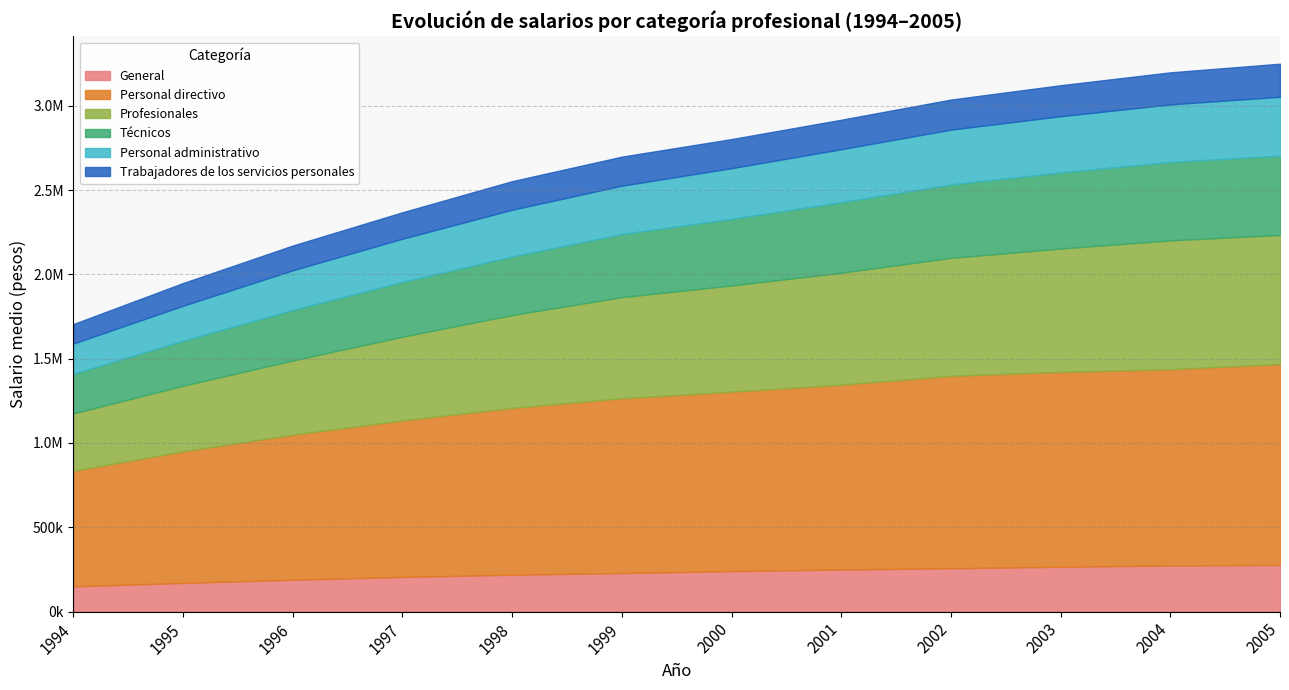

Which series has the largest total across all categories?

Personal directivo